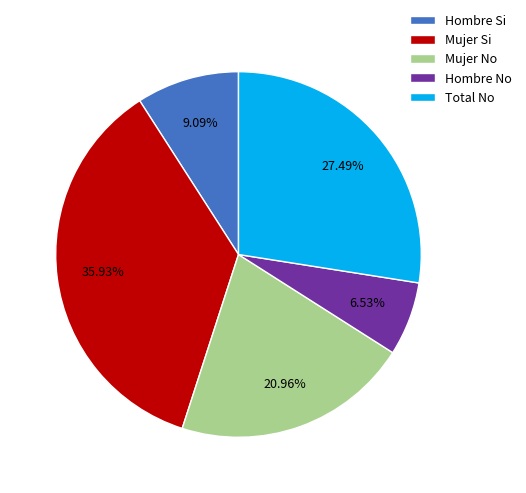

Does any single category account for the majority?

No